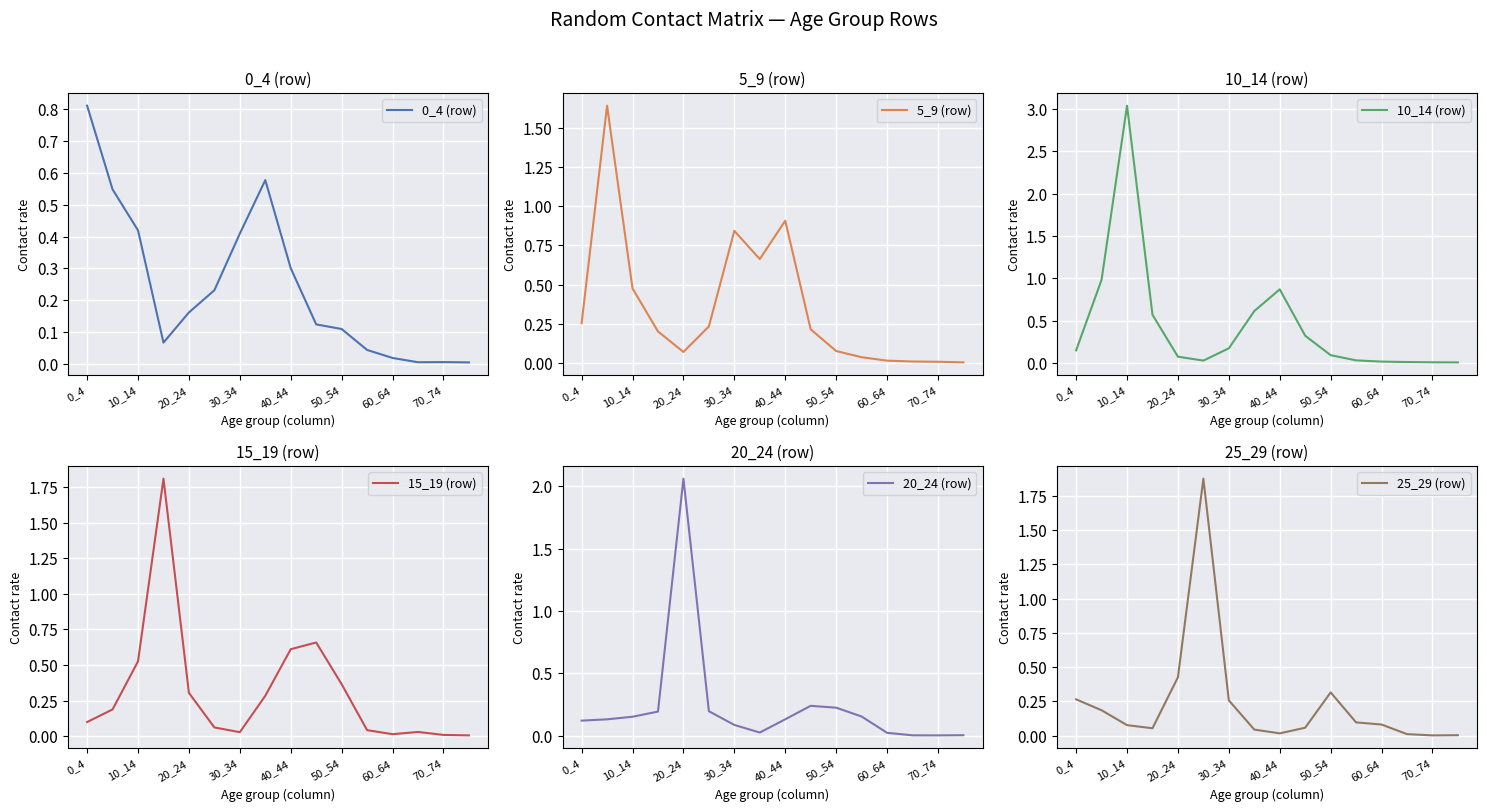

Which category has the highest value in the 10_14 (row) series?

10_14